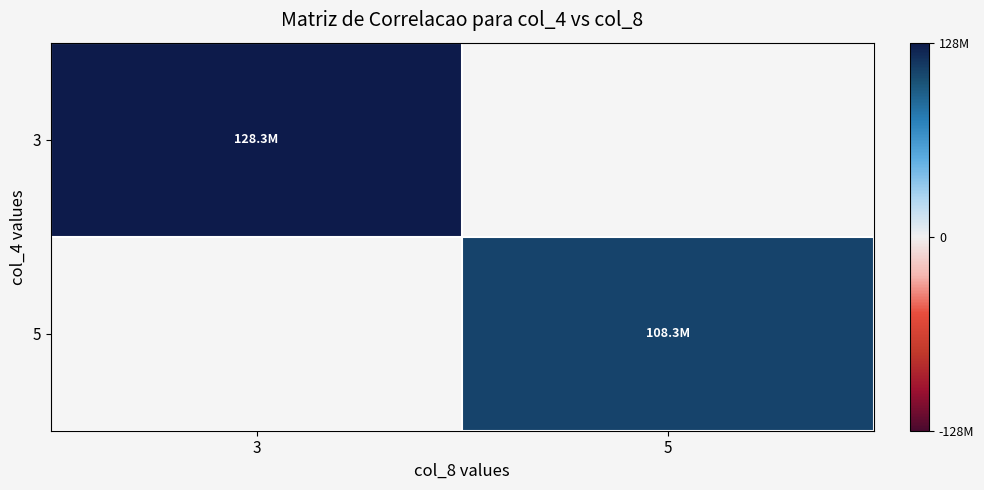

At which label does 5 reach its minimum?

3